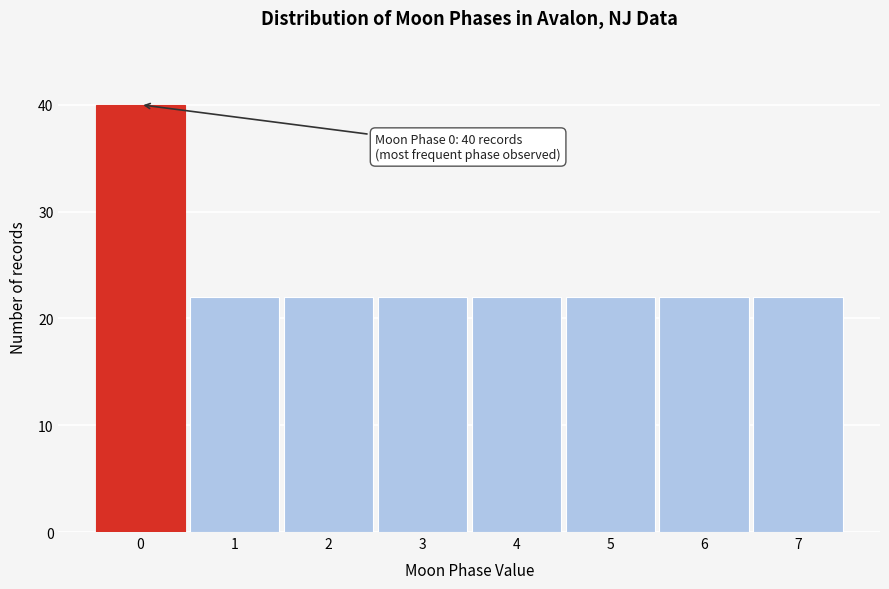

Reading right to left, transcribe all the data shown in this chart.

22	22	22	22	22	22	22	40